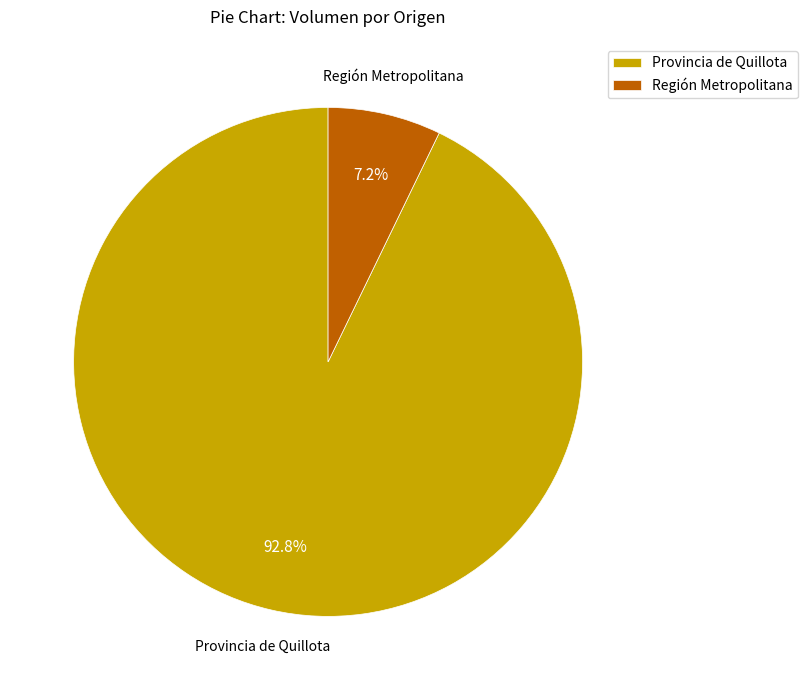

Rank the categories by value from highest to lowest.

Provincia de Quillota, Región Metropolitana